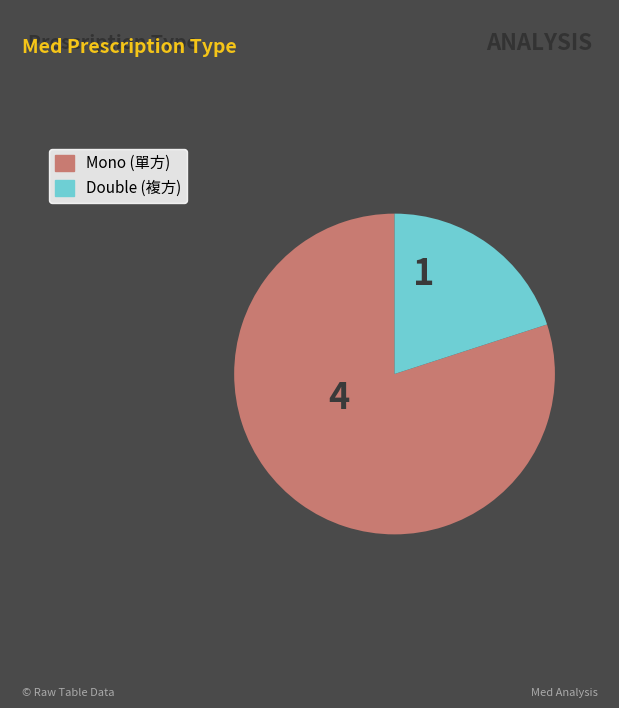

Is there any slice that represents more than half of the pie?

Yes